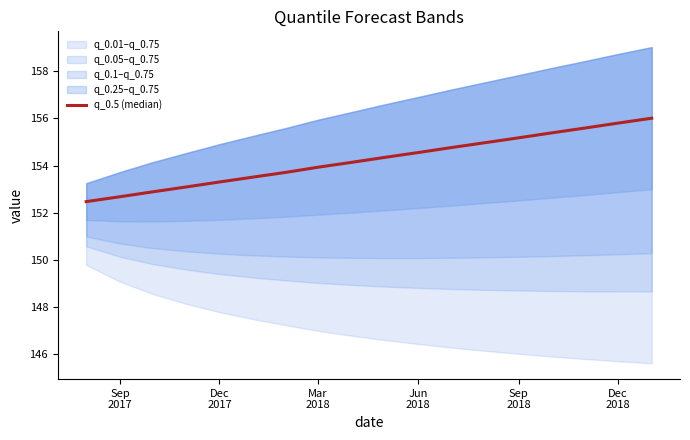

The value at Sep 2018 is 72.6. True or false?

False